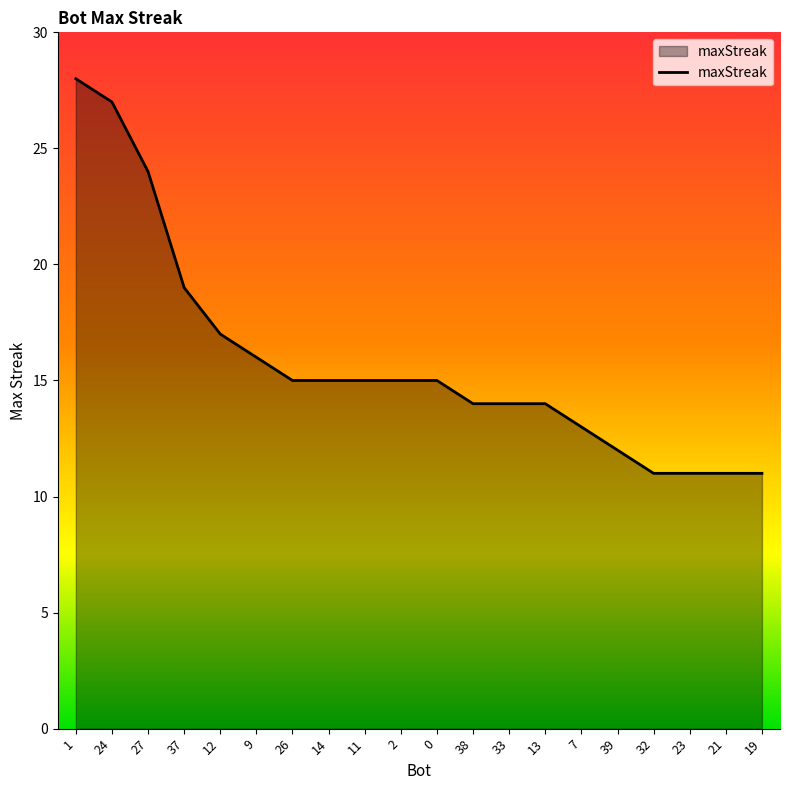

Reading left to right, extract all data points from this chart.

1=28	24=27	27=24	37=19	12=17	9=16	26=15	14=15	11=15	2=15	0=15	38=14	33=14	13=14	7=13	39=12	32=11	23=11	21=11	19=11